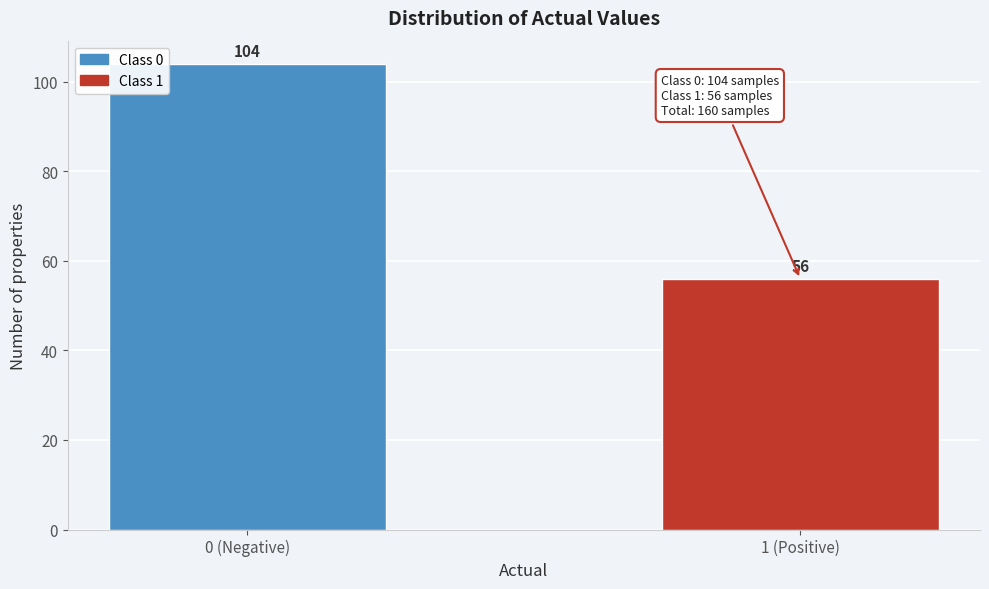

Reading left to right, extract all data points from this chart.

0 (Negative)=104	1 (Positive)=56